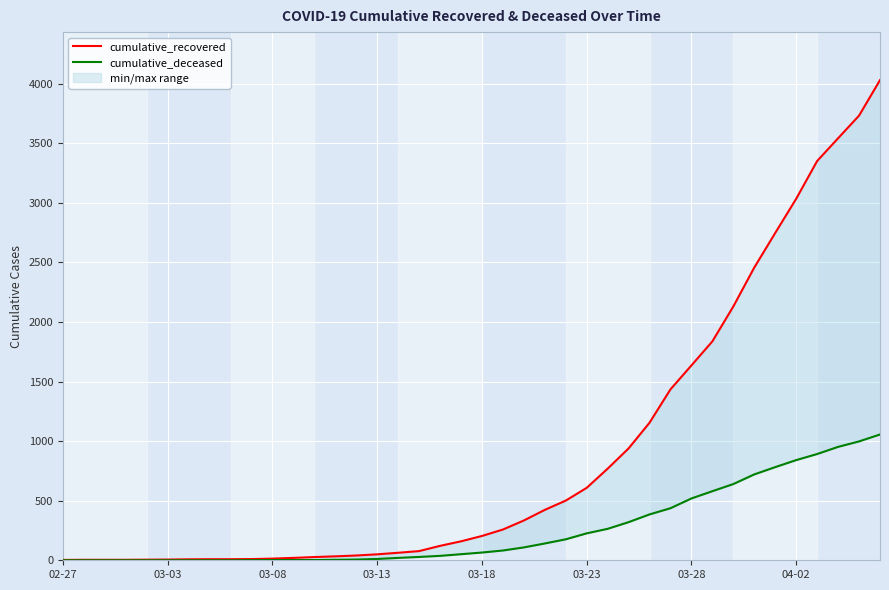

At which category does the chart reach its peak across all series?

39